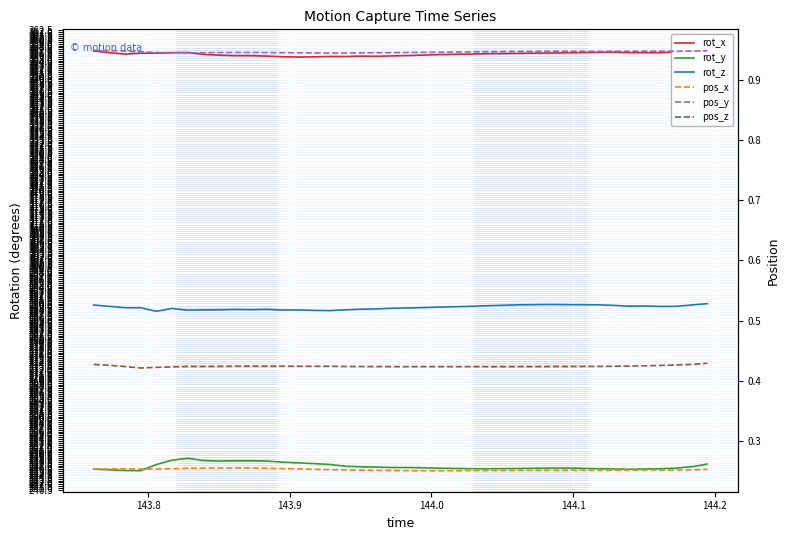

Which series has the widest spread of values?

rot_y